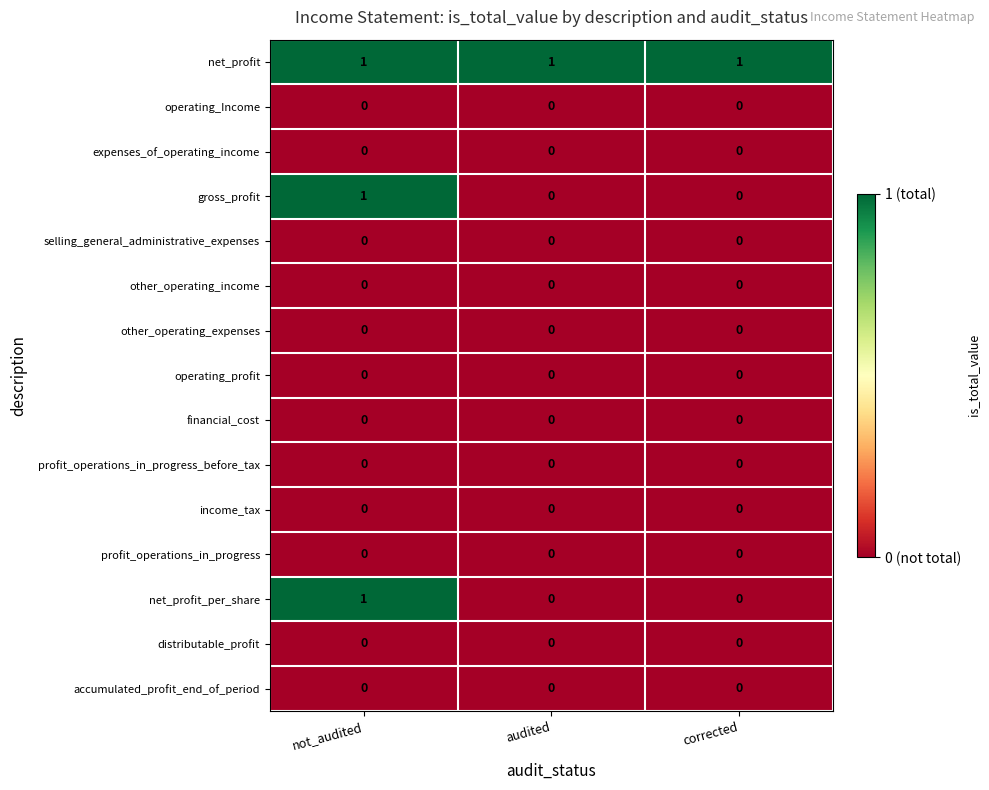

Which series has the largest total across all categories?

net_profit